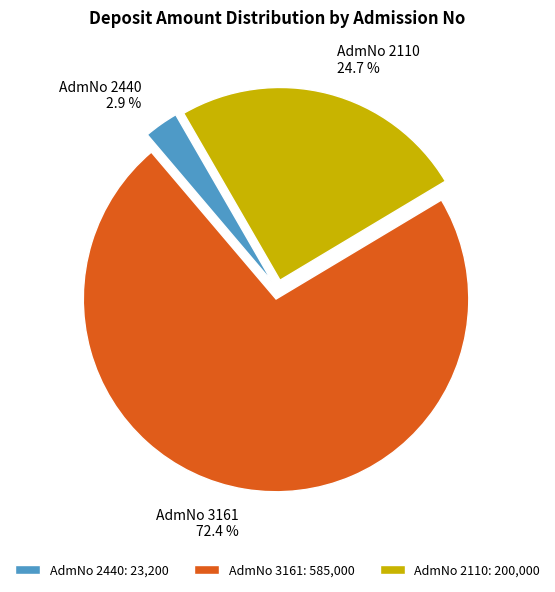

To the nearest percent, what is the average slice percentage?

33%